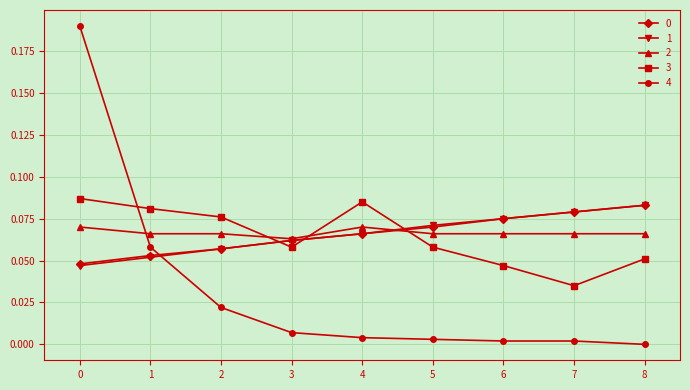

How many times do 3 and 2 cross each other?

3